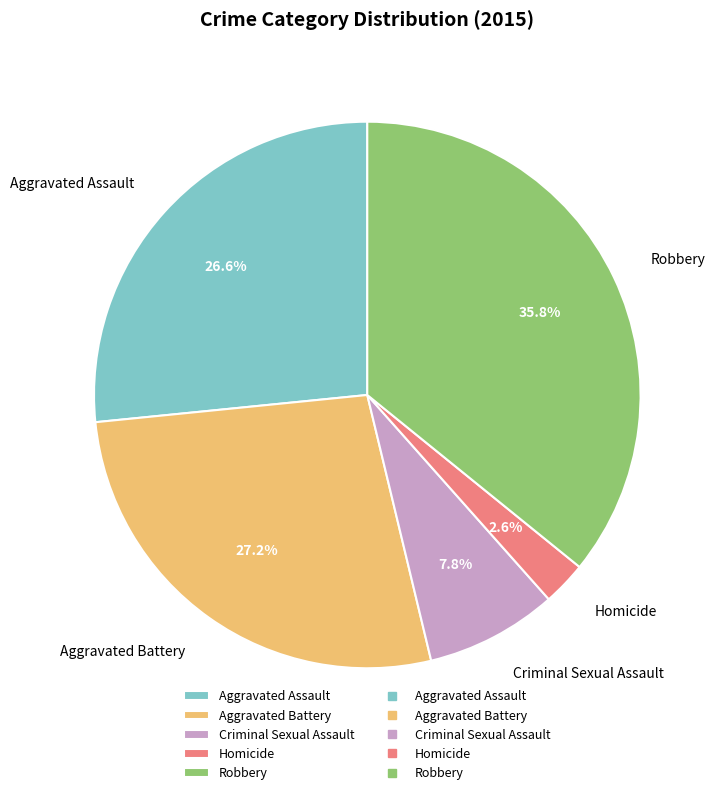

How many slices are in this pie chart?

5